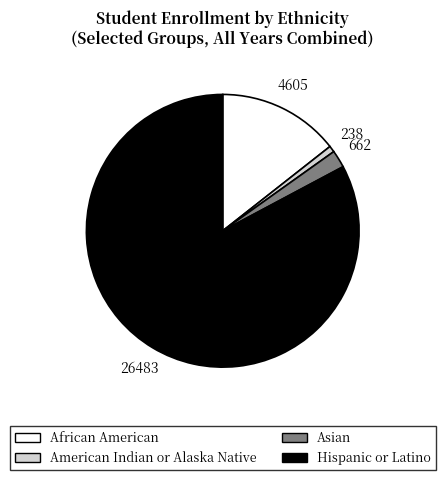

Is there a majority slice in this chart?

Yes